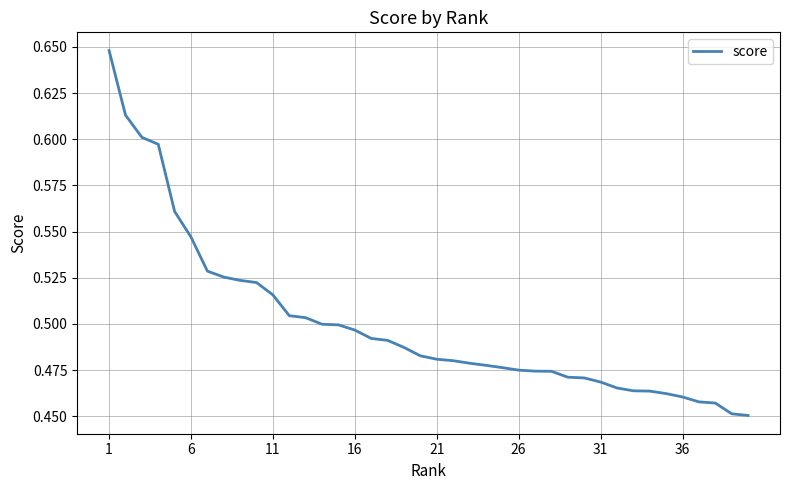

Does the chart display data point markers on the line(s)?

No